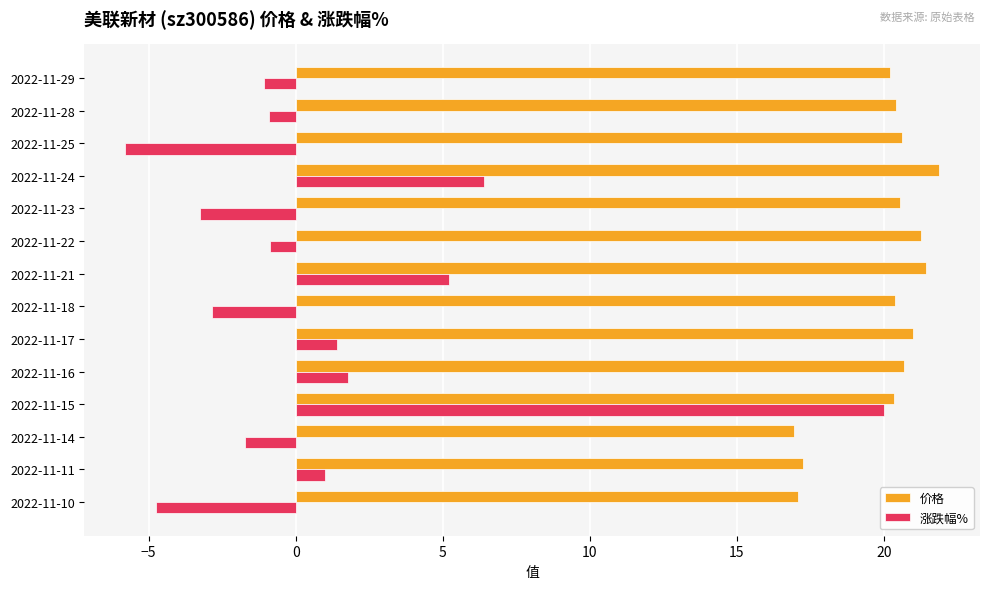

What is the total value across all series at 2022-11-24?

28.3